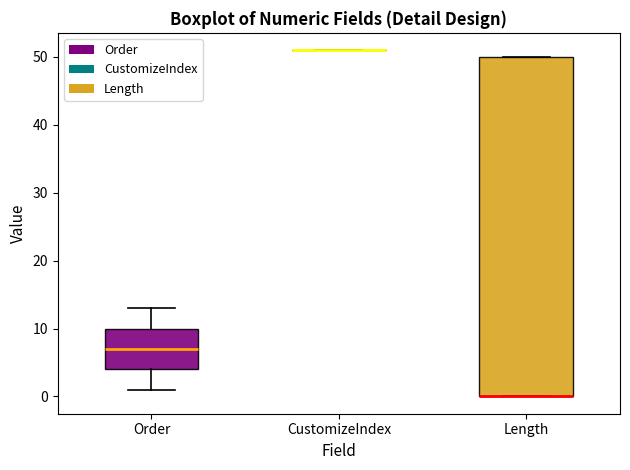

Which box is the tallest, from its lower edge to its upper edge?

Length